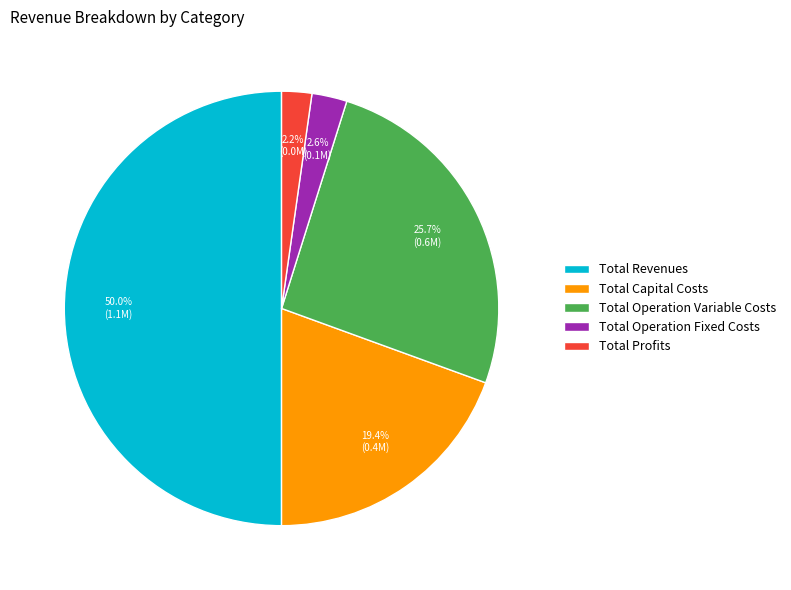

To the nearest percent, what is the average slice percentage?

20%